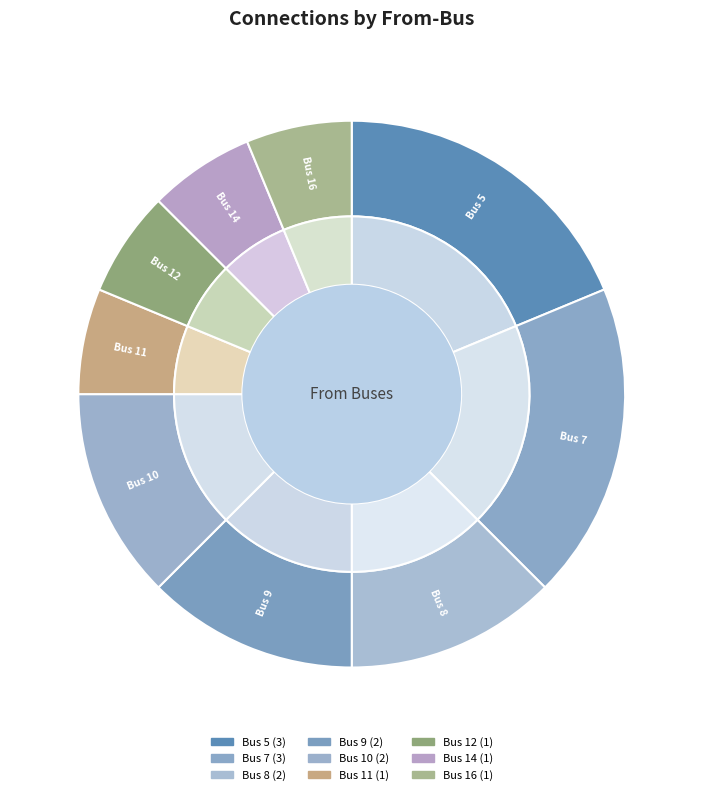

To the nearest percent, what is the average slice percentage?

11%